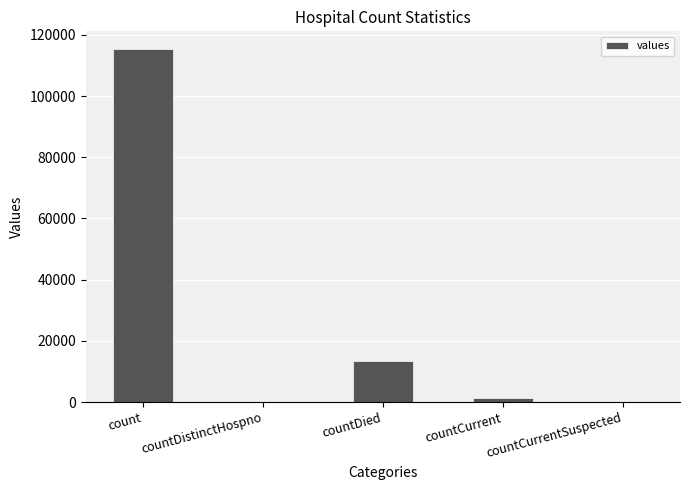

Which has a higher value, countCurrent or countCurrentSuspected?

countCurrent